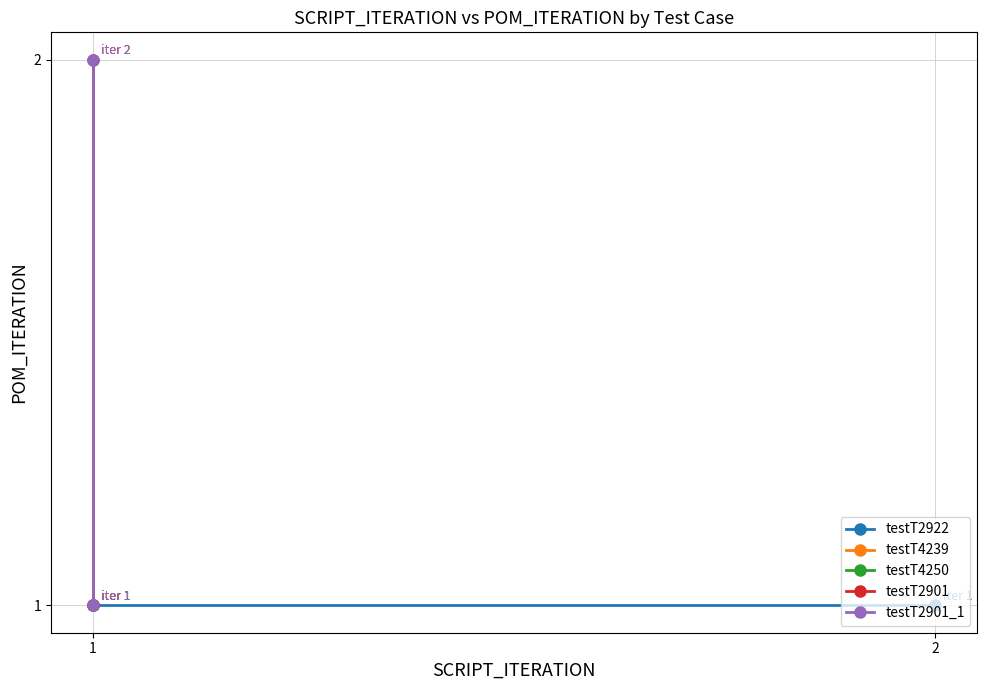

Rank the categories by testT2901_1 value from lowest to highest.

1, 1